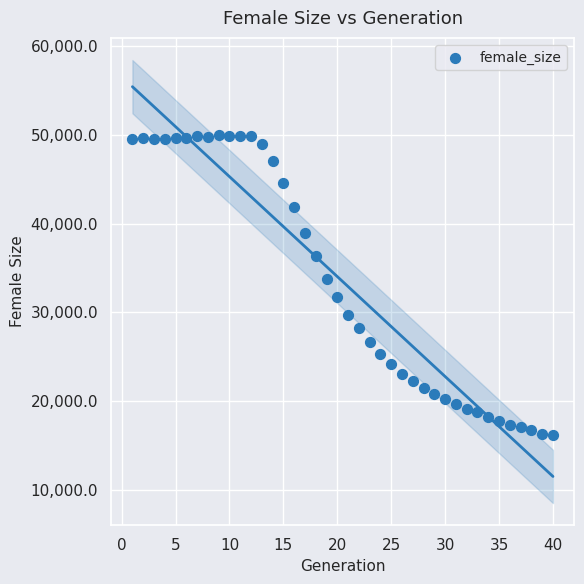

What is the range of X values (max minus min)?

39